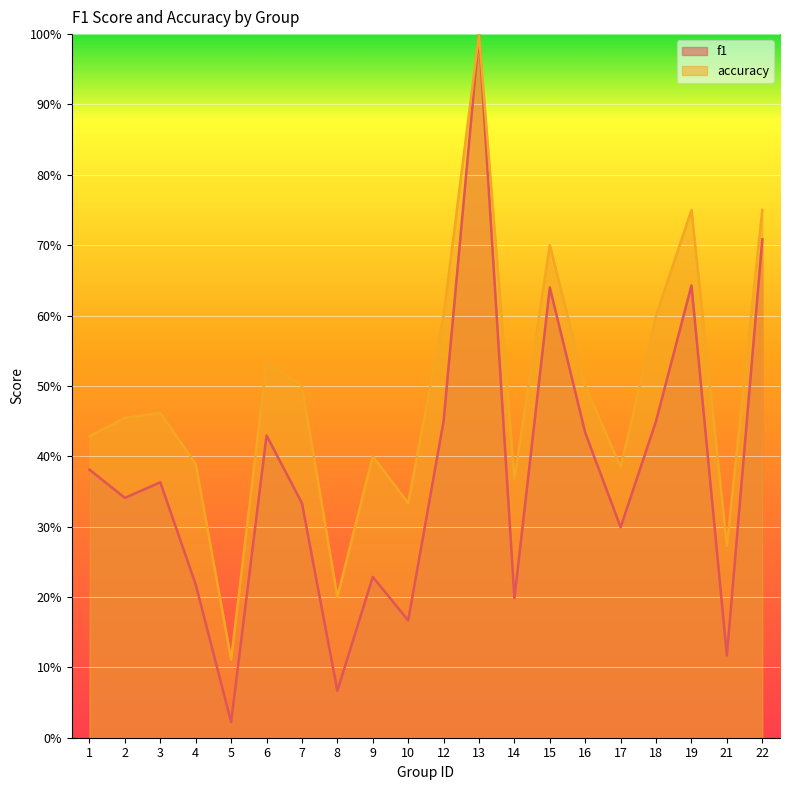

At which category does f1 reach its first local valley?

2